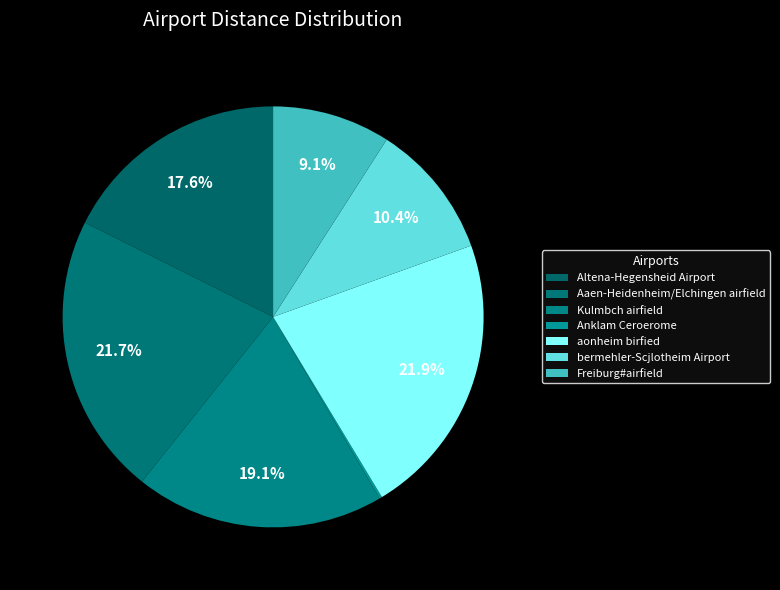

Is there a majority slice in this chart?

No